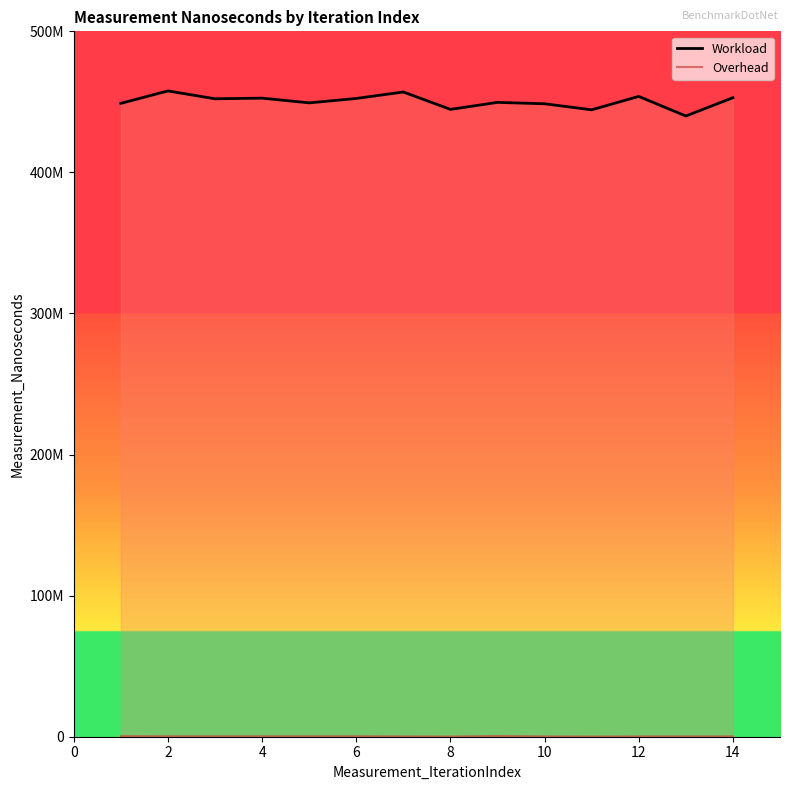

Where is the first local maximum for Workload?

2